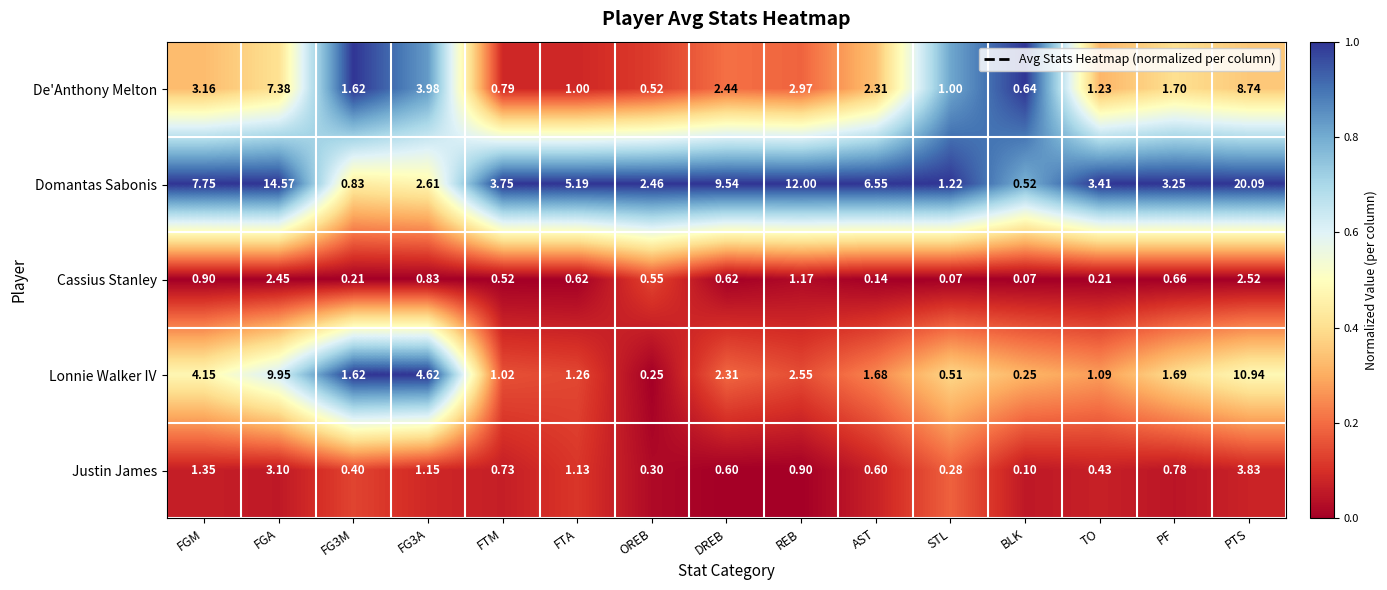

Which series has the largest range (max minus min)?

Domantas Sabonis